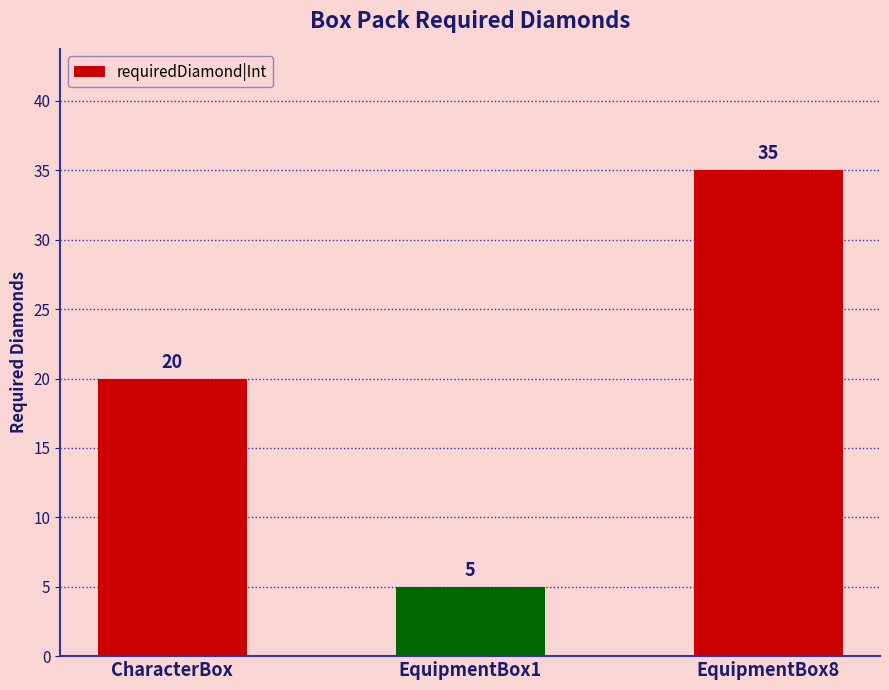

True or false: the data shows 28 at CharacterBox.

False